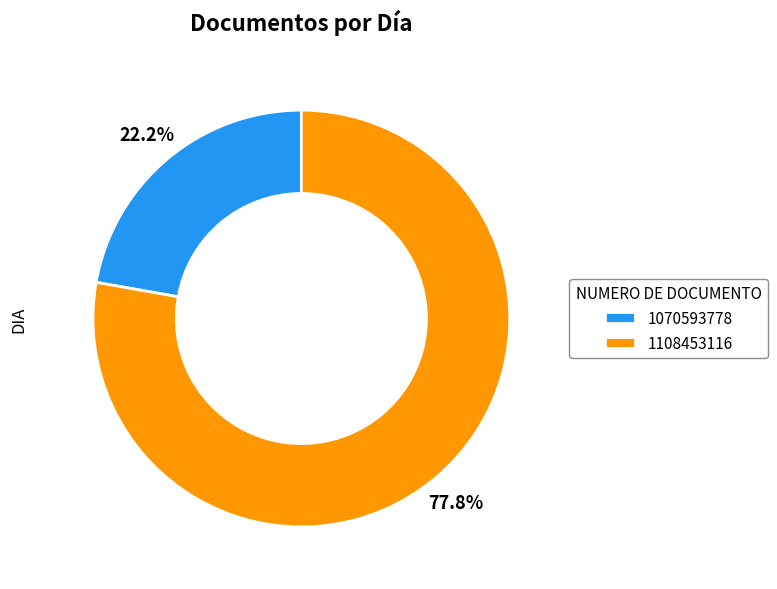

How many segments does this pie chart have?

2